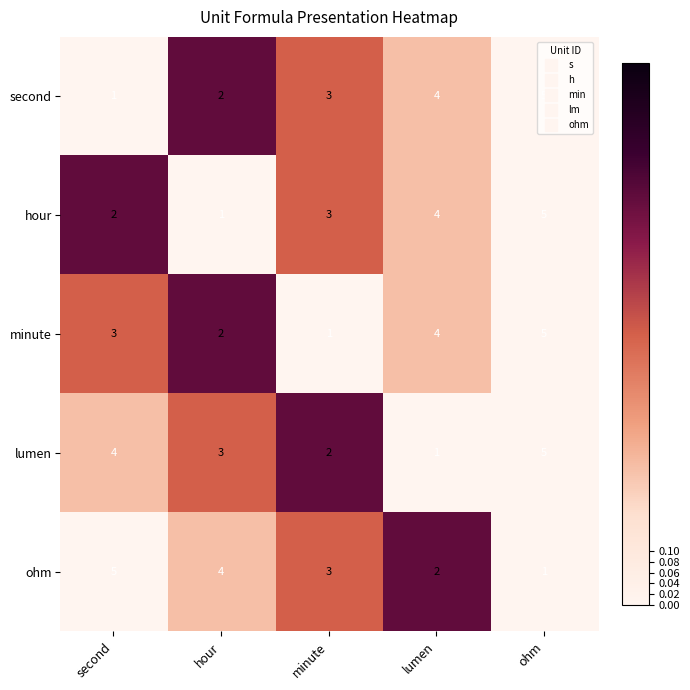

List the labels in order of hour value, smallest first.

hour, second, minute, lumen, ohm